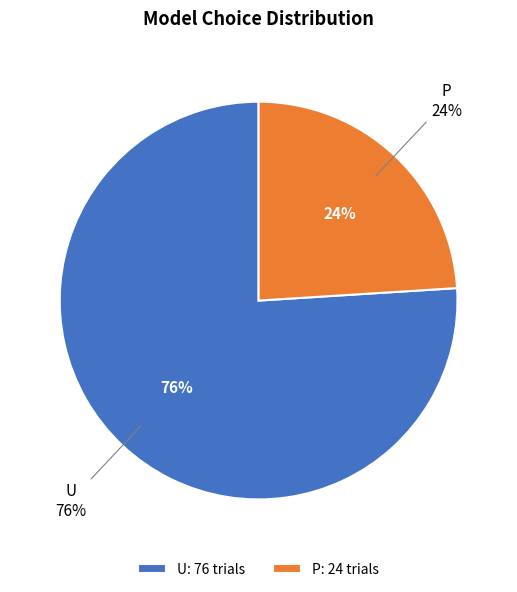

How many slices are in this pie chart?

2